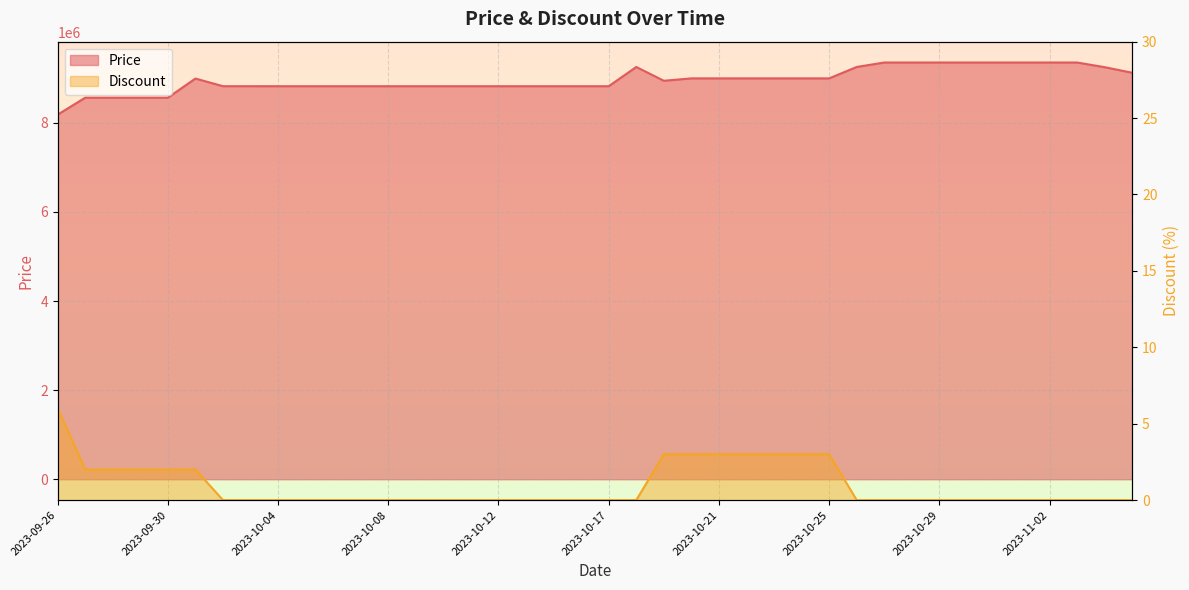

At which label does Price first exceed 8945000?

2023-10-01